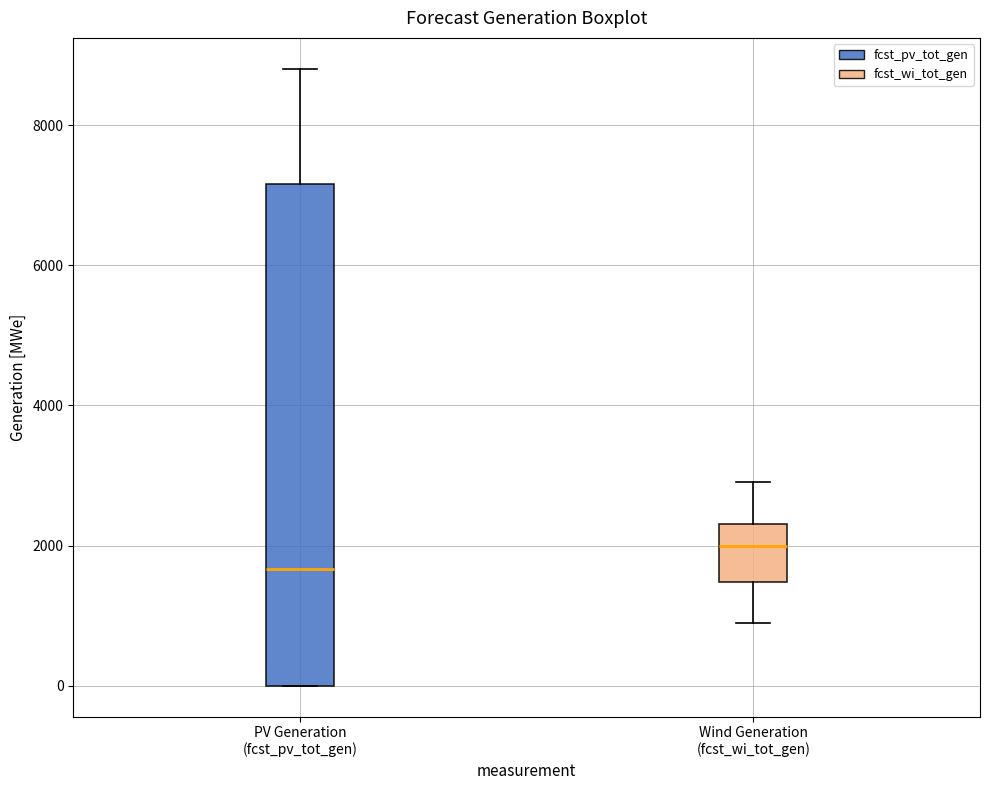

Reading left to right, read every box against the y-axis: the position of its median line, the range the box covers, and the ends of its whiskers. The values are not printed on the chart, so give them approximately, as read against the axis.

PV Generation (fcst_pv_tot_gen): median 1600, box 0 to 7200, whiskers 0 to 8800
Wind Generation (fcst_wi_tot_gen): median 2000, box 1400 to 2400, whiskers 1000 to 3000